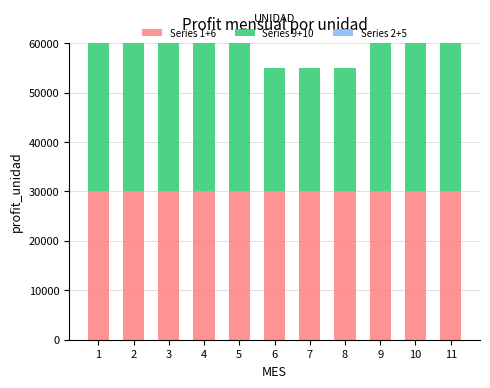

What is the minimum value for Series 1+6?

30000